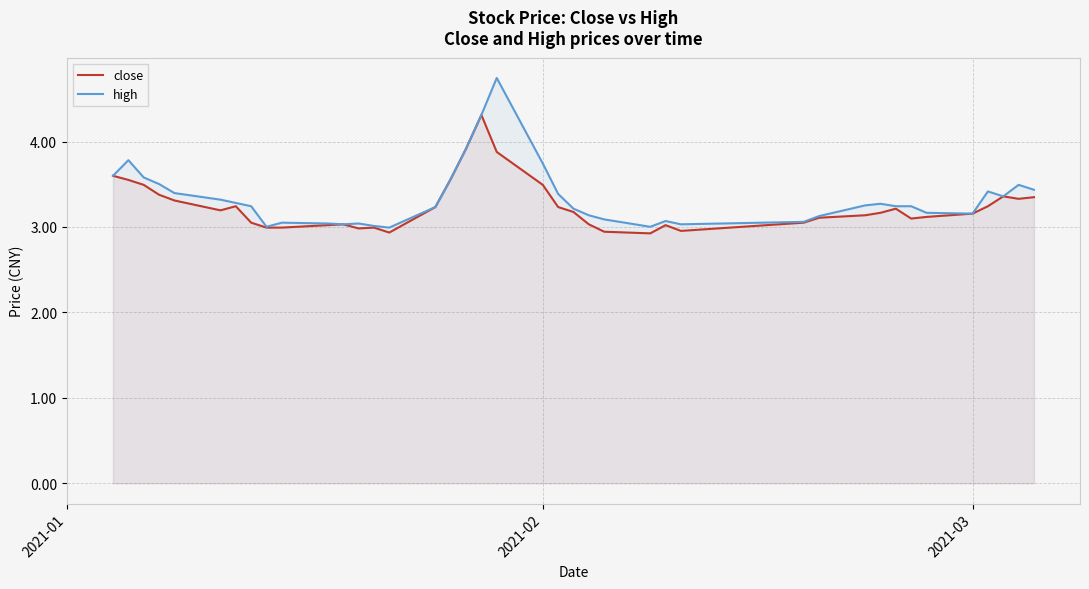

True or false: high and close intersect in this chart.

False